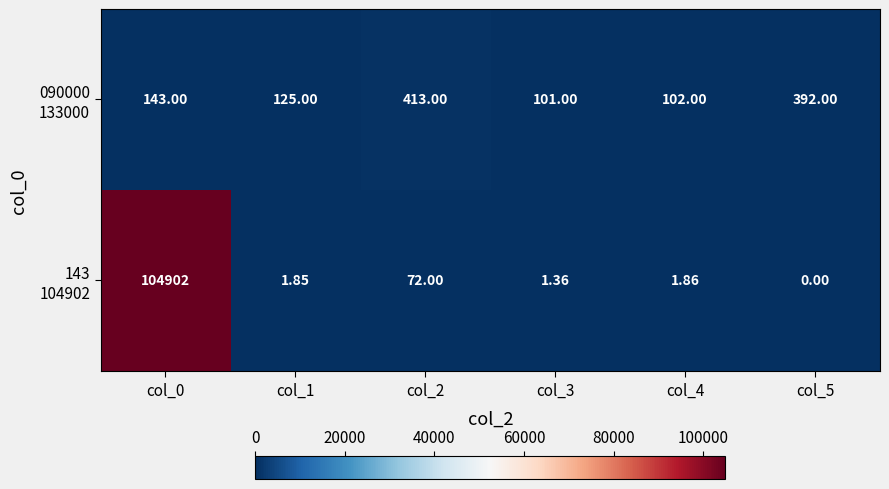

Count the number of data series in this chart.

2